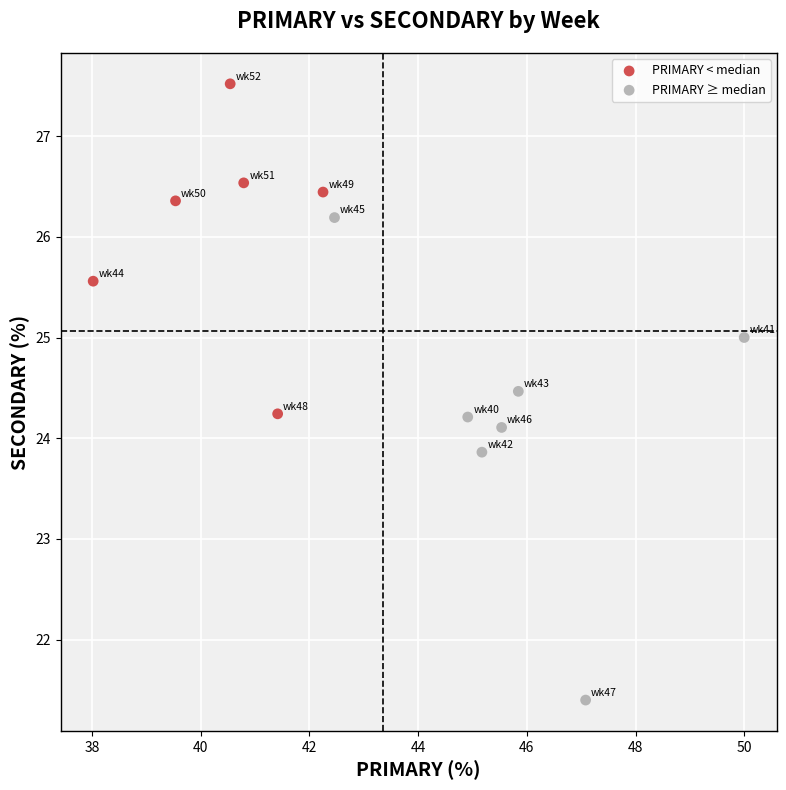

Which series has the widest spread of Y values?

PRIMARY ≥ median